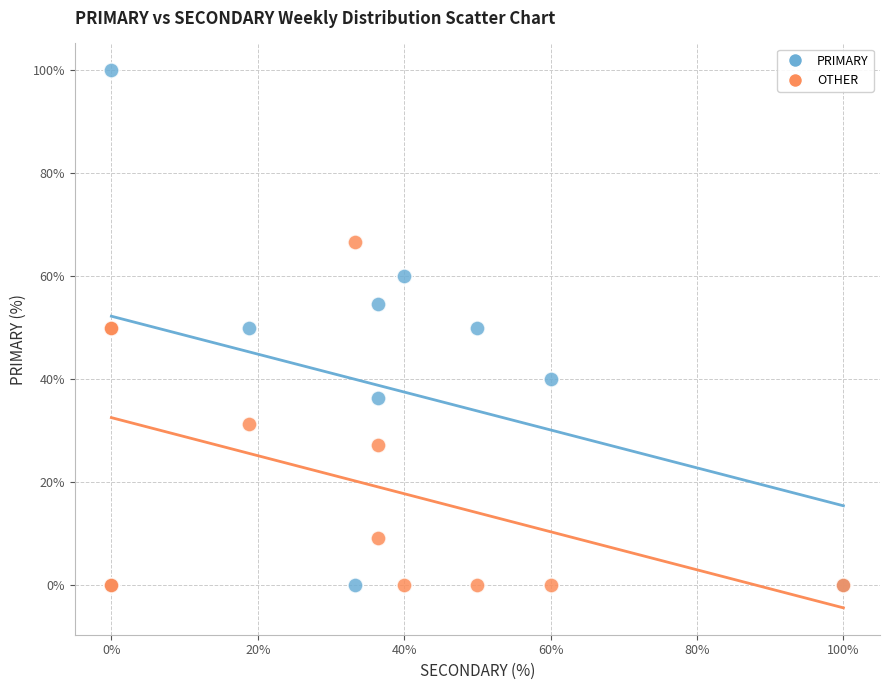

Which series has the largest Y range (max minus min)?

PRIMARY